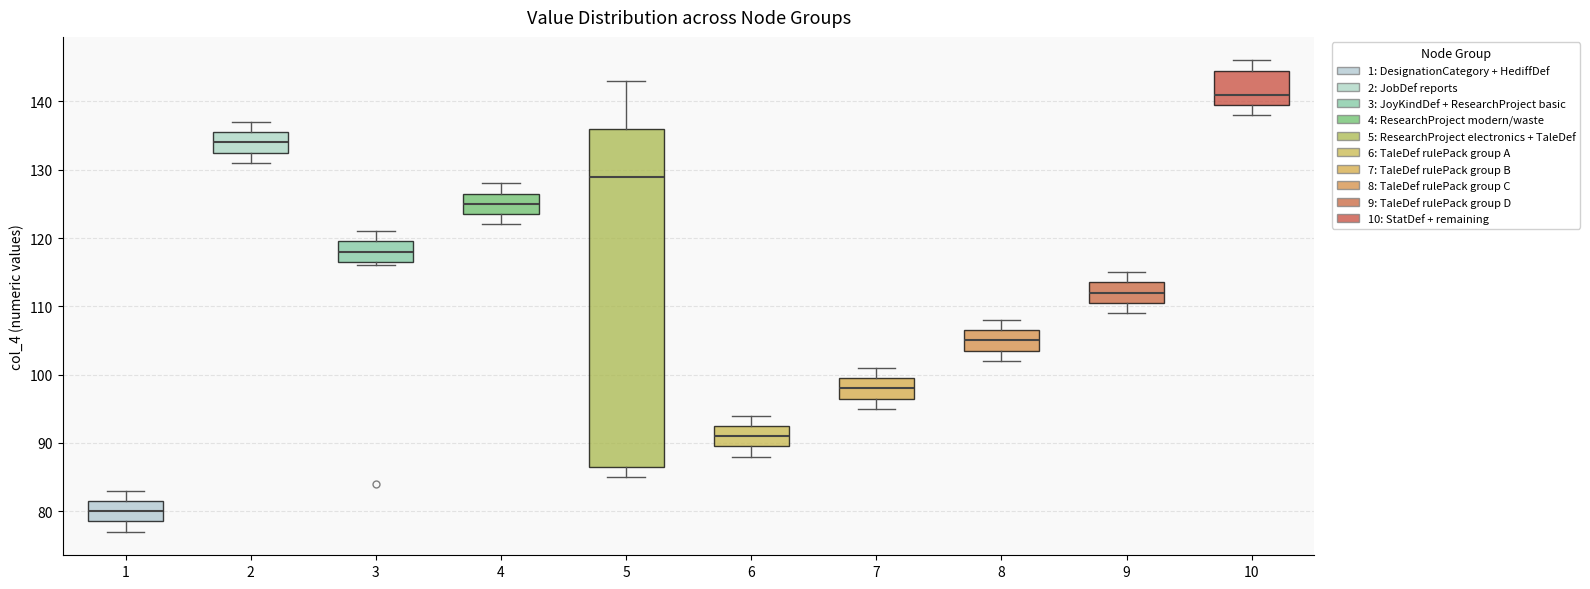

Reading left to right, read every box against the y-axis: the position of its median line, the range the box covers, and the ends of its whiskers. The values are not printed on the chart, so give them approximately, as read against the axis.

1: median 80, box 79 to 82, whiskers 77 to 83
2: median 134, box 133 to 136, whiskers 131 to 137
3: median 118, box 117 to 120, whiskers 116 to 121
4: median 125, box 124 to 127, whiskers 122 to 128
5: median 129, box 87 to 136, whiskers 85 to 143
6: median 91, box 90 to 93, whiskers 88 to 94
7: median 98, box 97 to 100, whiskers 95 to 101
8: median 105, box 104 to 107, whiskers 102 to 108
9: median 112, box 111 to 114, whiskers 109 to 115
10: median 141, box 140 to 145, whiskers 138 to 146